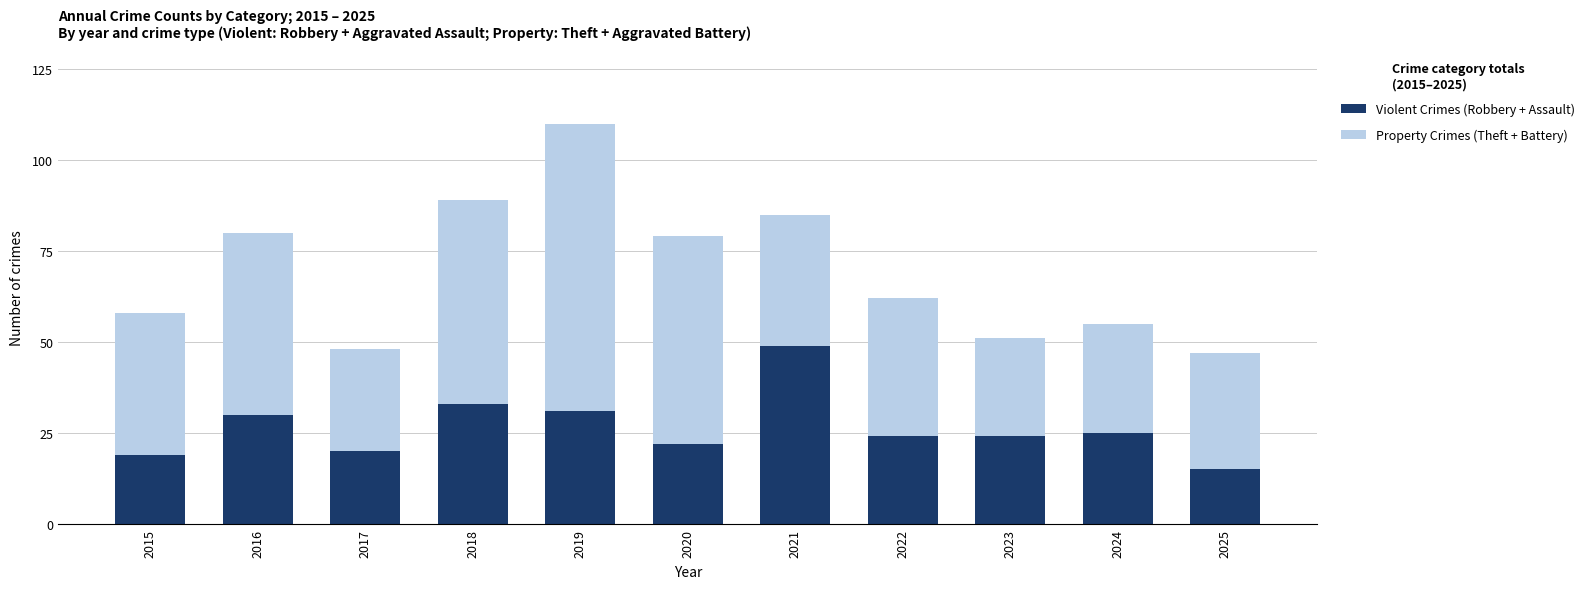

What is the sum of the Violent Crimes (Robbery + Assault) values at 2025 and 2015?

34